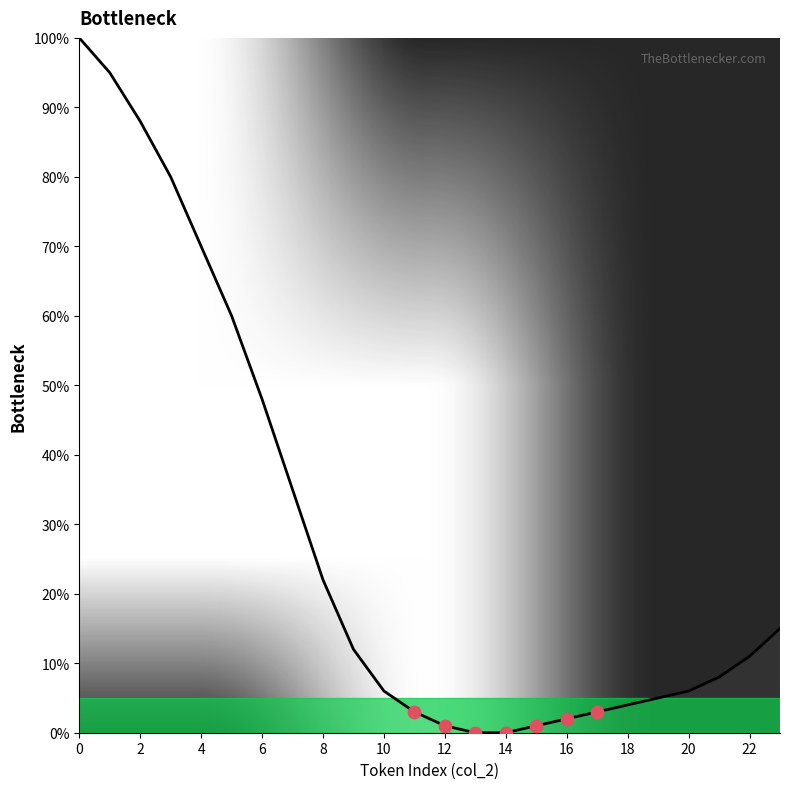

What is the difference between the maximum and minimum values?

100